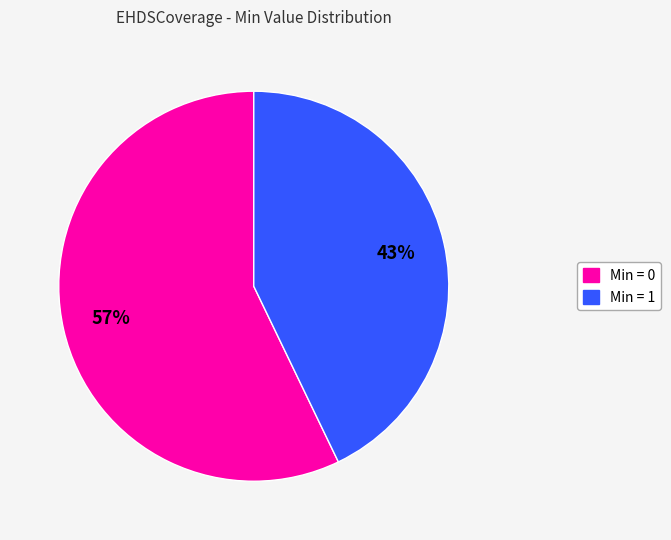

Is there a majority slice in this chart?

Yes